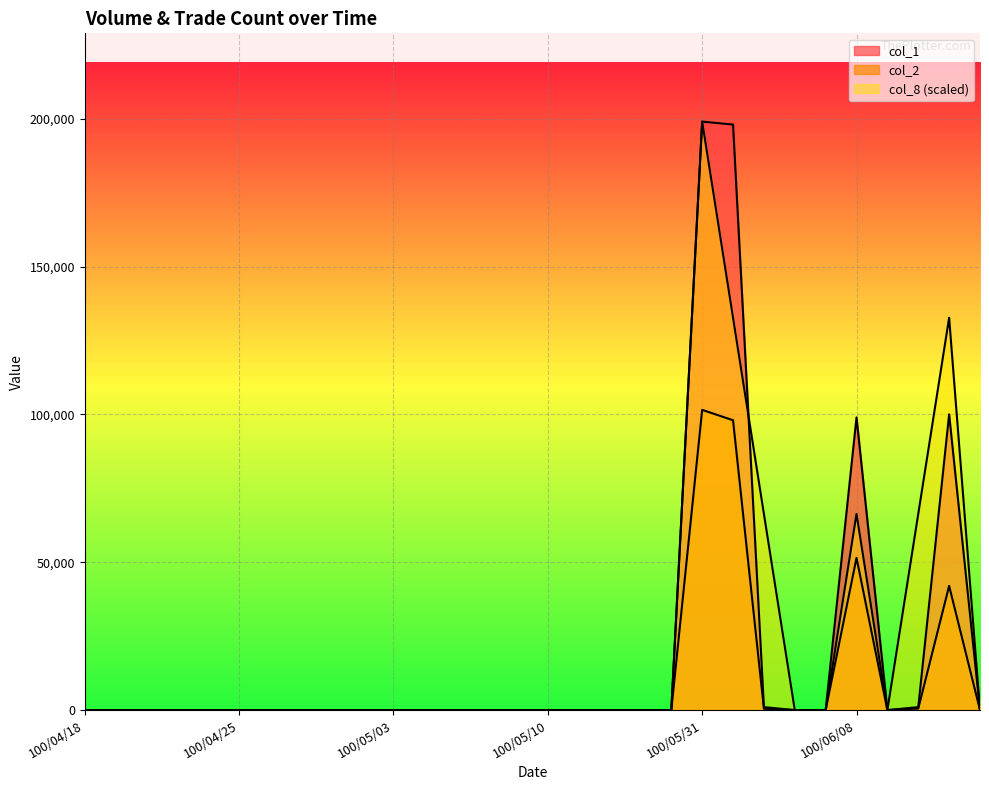

Which series has the widest spread of values?

col_1